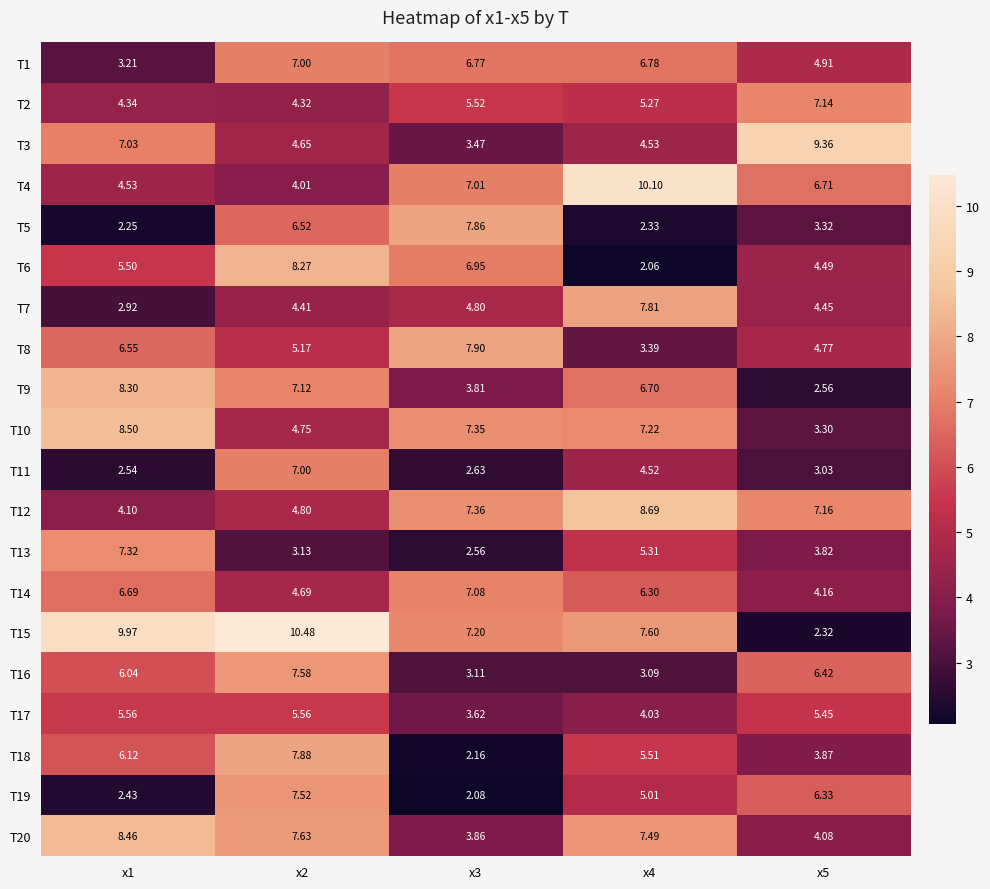

Is the value of T8 at x2 greater than the value of T9 at x4?

No